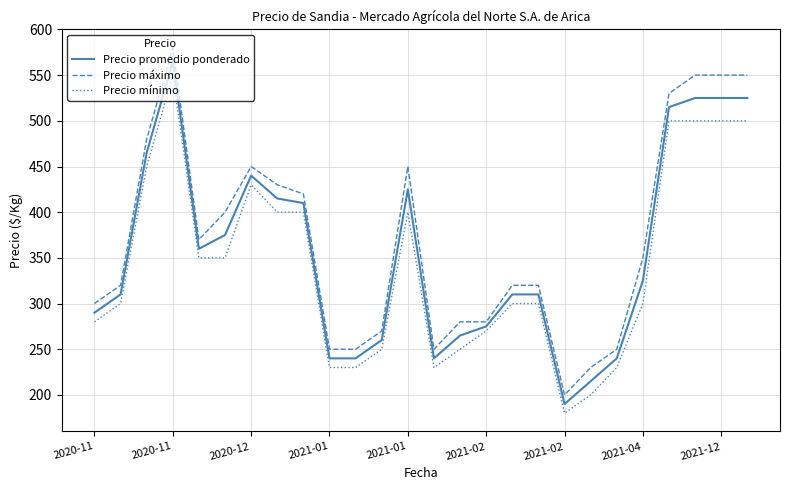

What is the lowest value of the Precio máximo series?

200